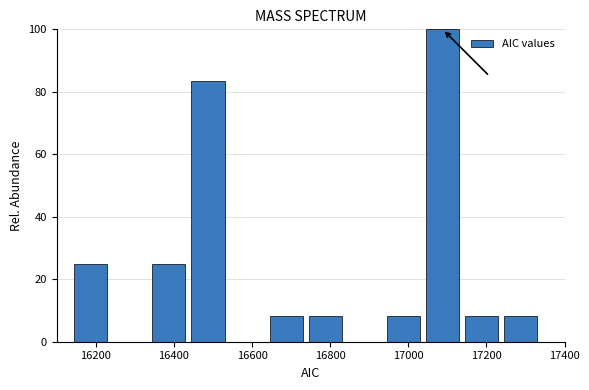

How tall is the bar that spans 16340 to 16440 on the x-axis? Neither the bar edges nor the heights are printed on the chart, so give them approximately, as read against the axes.

26